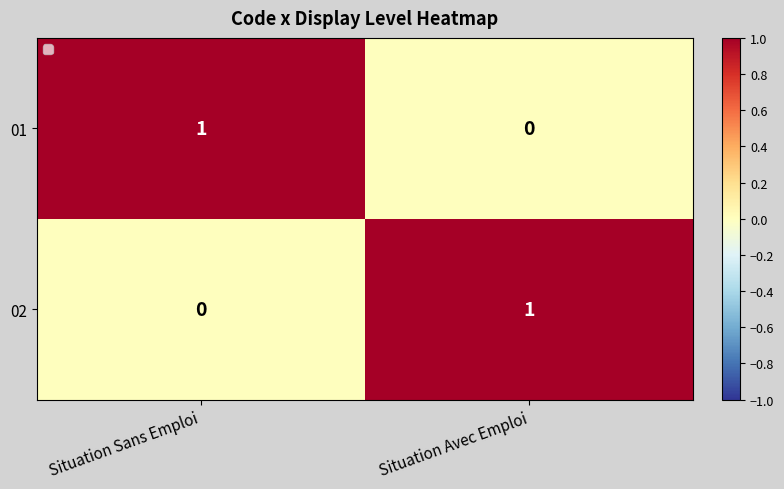

At Situation Avec Emploi, list the series in order from smallest to largest.

01, 02